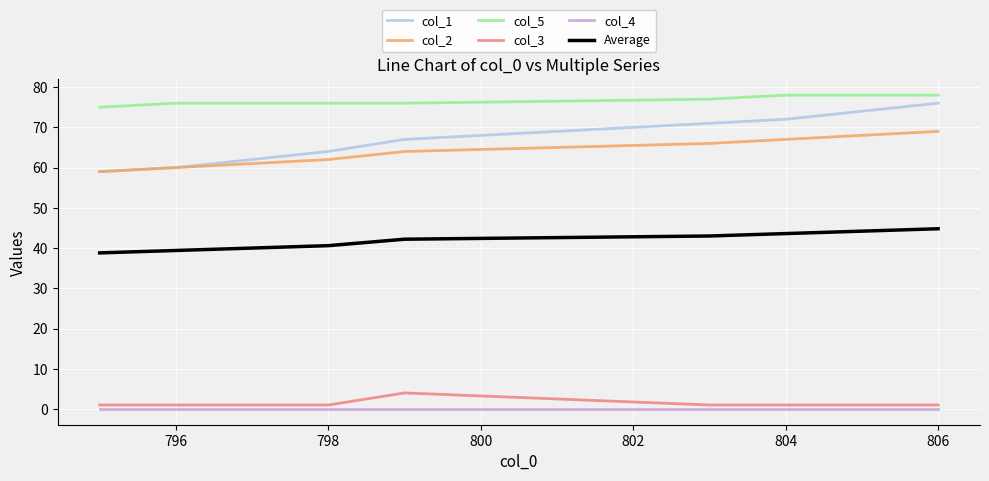

How many col_2 values are between 61 and 67?

5